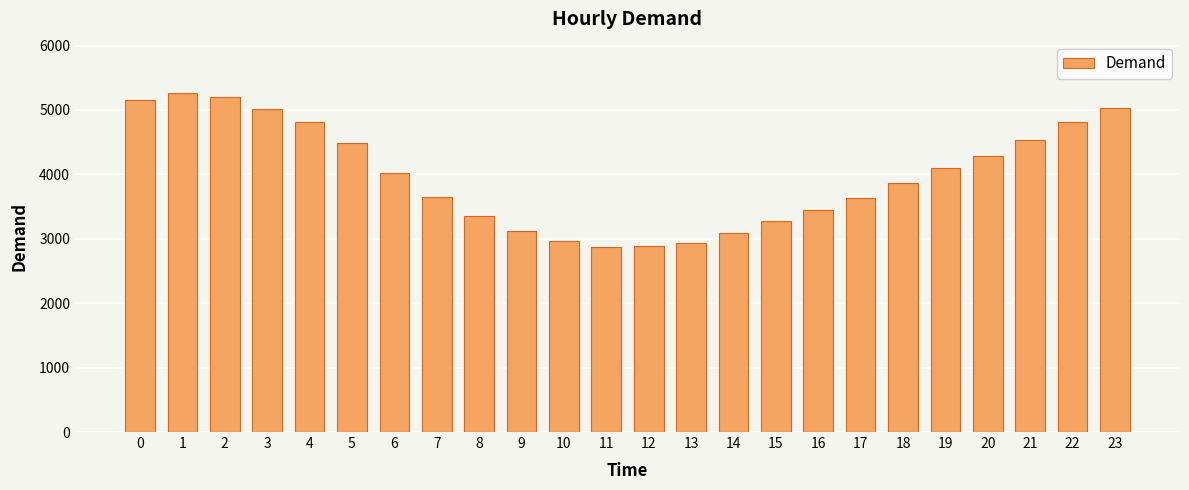

What is the greatest value displayed?

5270